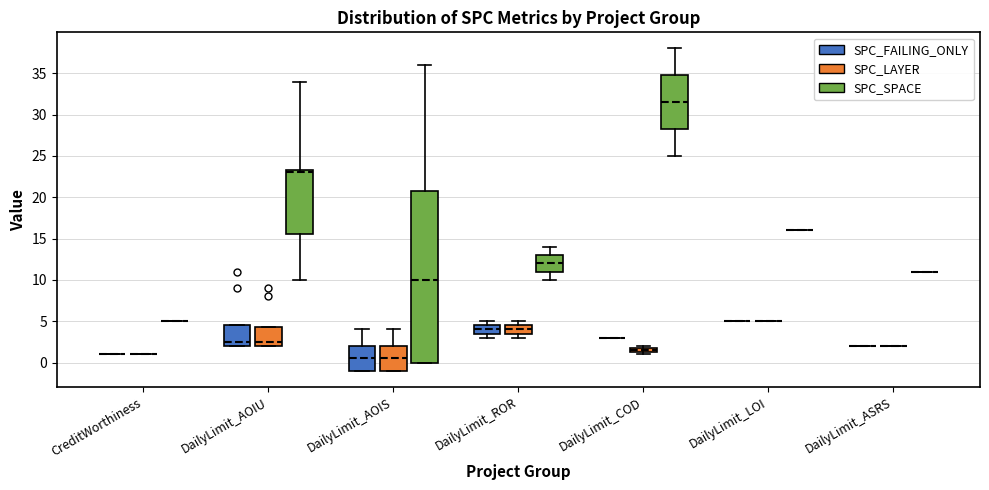

Where is the upper edge of the box for DailyLimit_AOIS (SPC_SPACE) on the y-axis? The values are not printed on the chart, so give them approximately, as read against the axis.

21.0